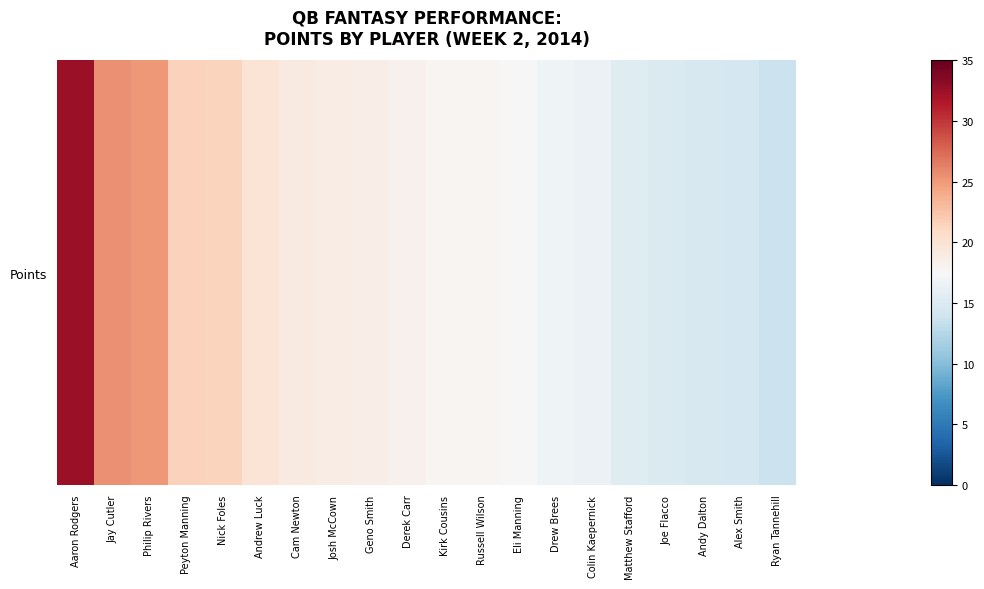

How many data points are above 18?

10